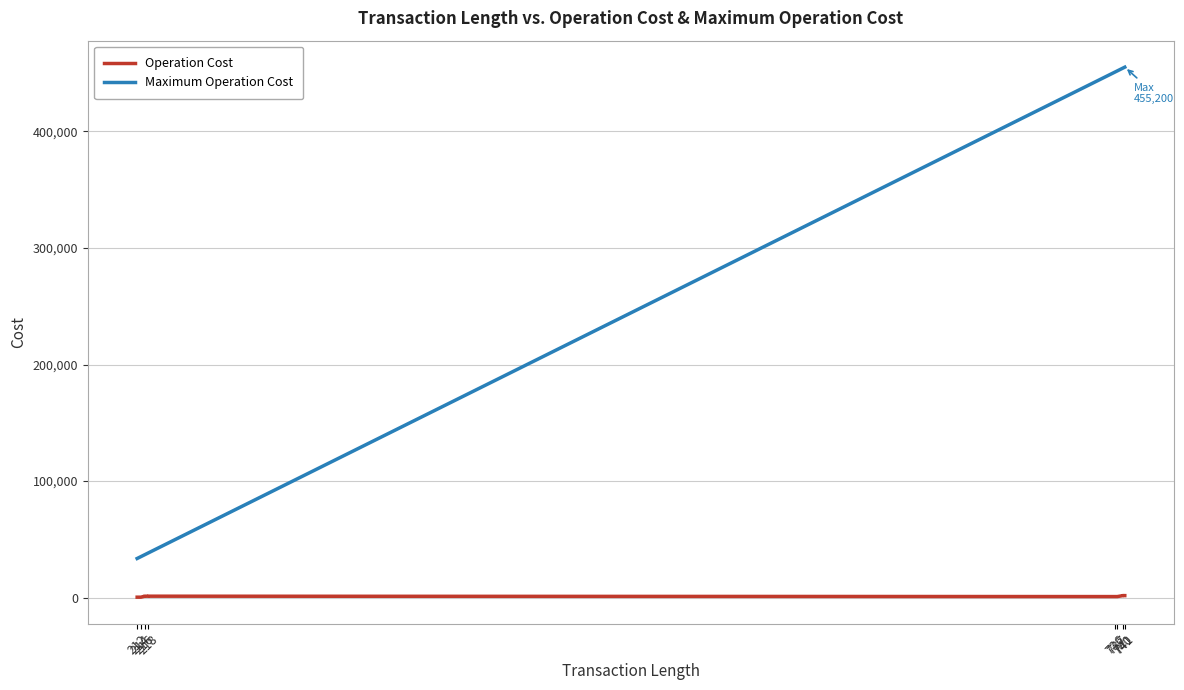

What is the highest value of the Maximum Operation Cost series?

455200